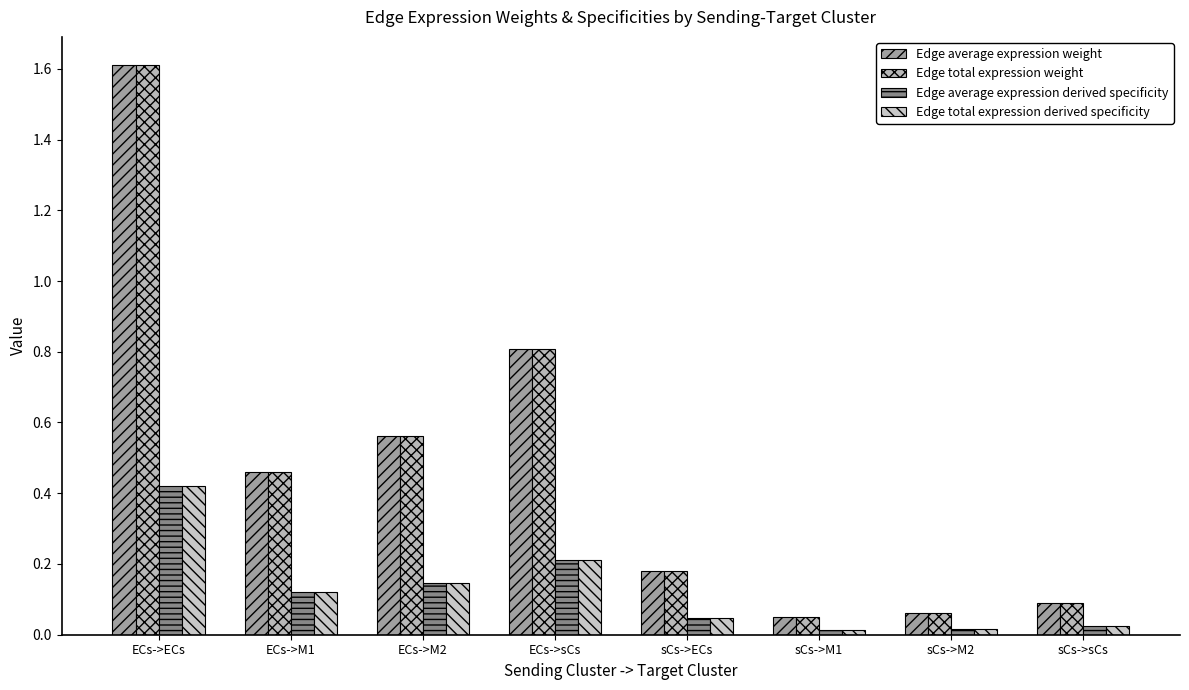

What are all the series names shown in the legend?

Edge average expression weight, Edge total expression weight, Edge average expression derived specificity, Edge total expression derived specificity